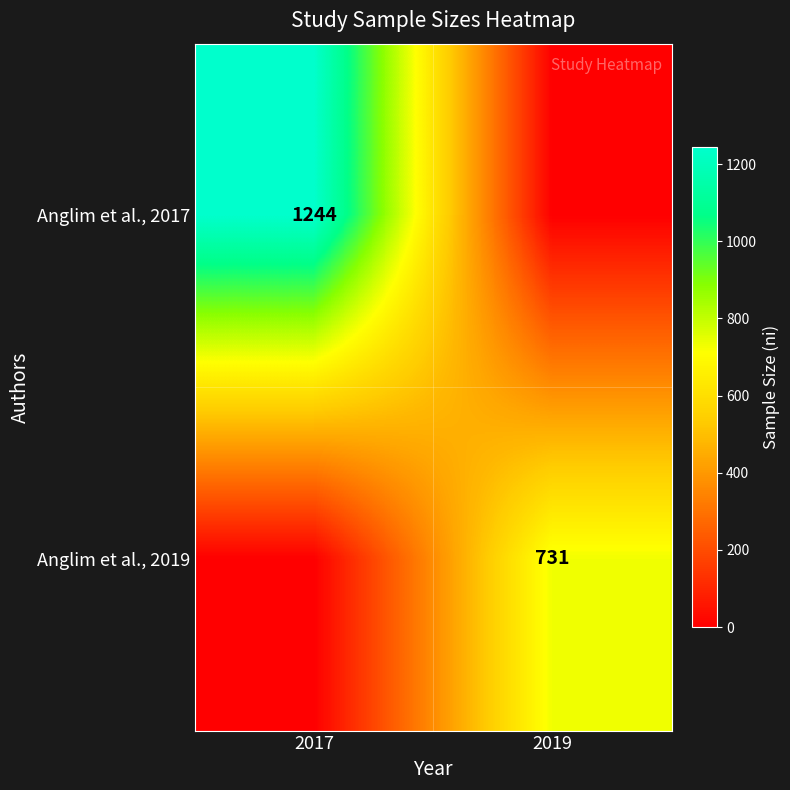

The Anglim et al., 2019 series shows 1264 at 2019. True or false?

False